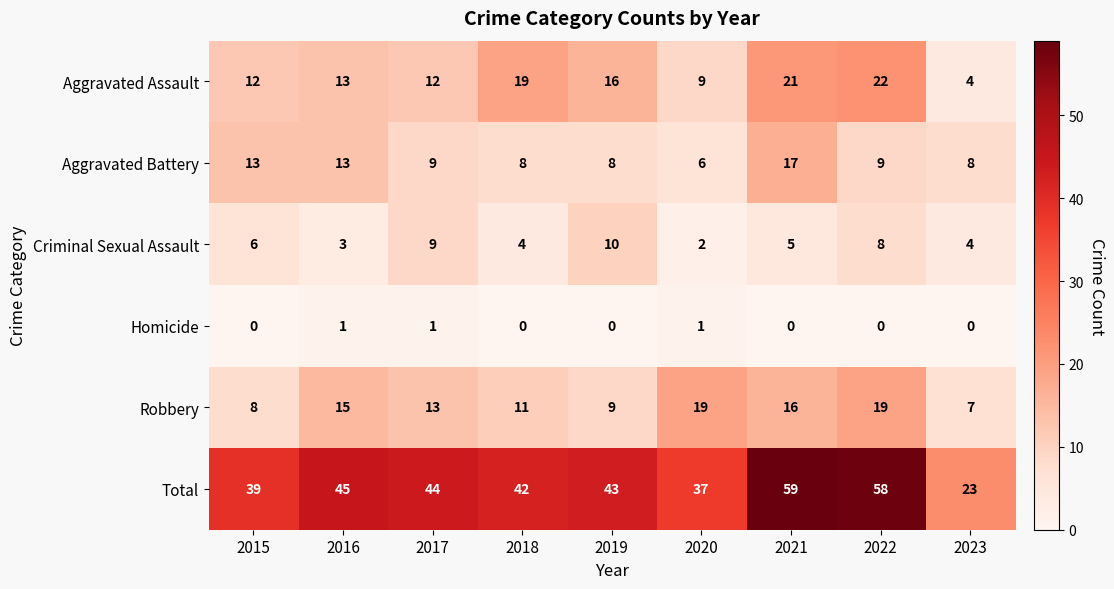

At 2015, list the series in order from largest to smallest.

Total, Aggravated Battery, Aggravated Assault, Robbery, Criminal Sexual Assault, Homicide